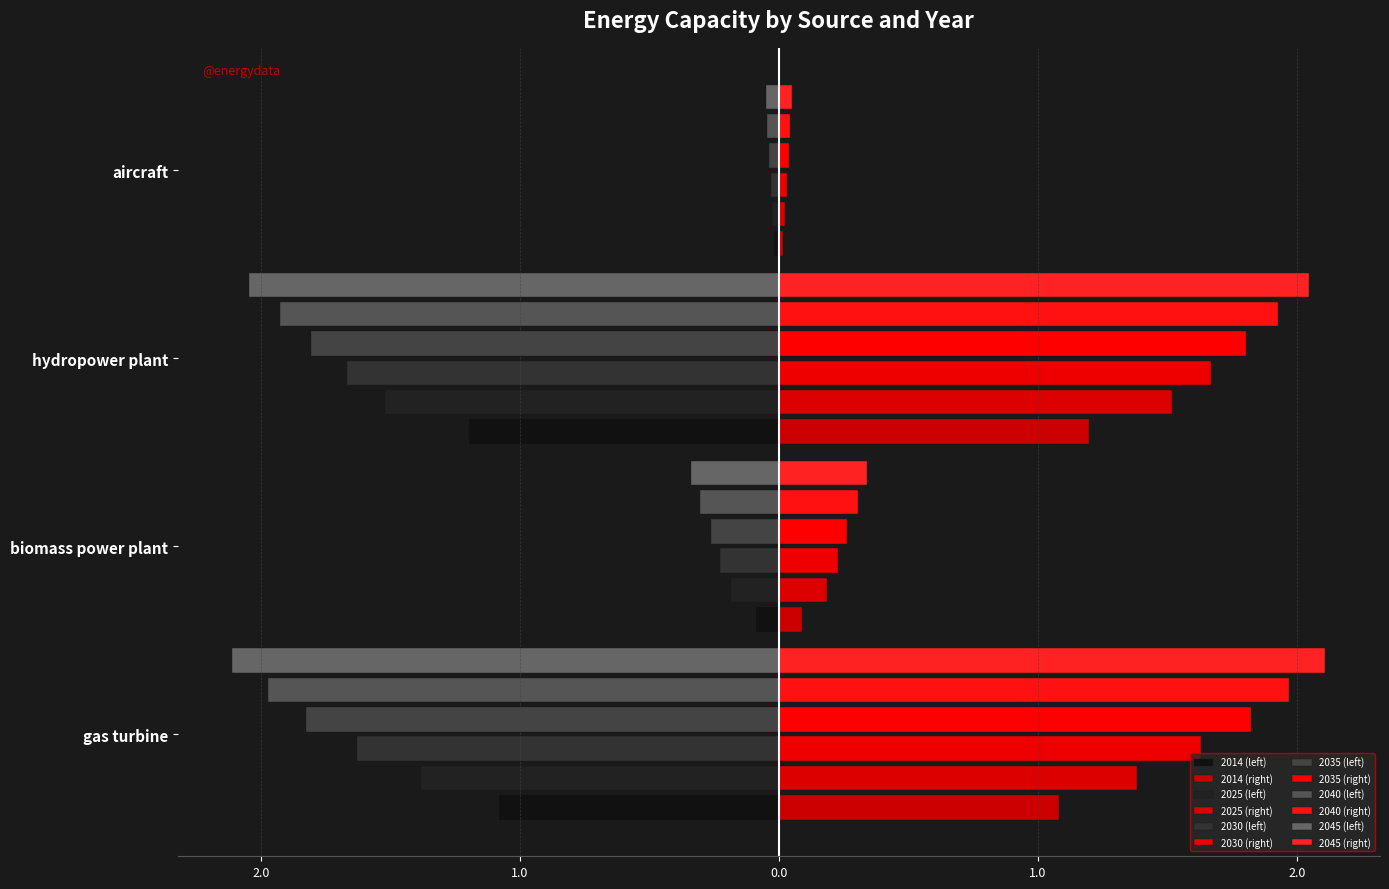

Reading left to right, extract all data points from this chart.

2014: gas turbine=-1.1	biomass power plant=-0.1	hydropower plant=-1.2	aircraft=-0.0
2025: gas turbine=-1.4	biomass power plant=-0.2	hydropower plant=-1.5	aircraft=-0.0
2030: gas turbine=-1.6	biomass power plant=-0.2	hydropower plant=-1.7	aircraft=-0.0
2035: gas turbine=-1.8	biomass power plant=-0.3	hydropower plant=-1.8	aircraft=-0.0
2040: gas turbine=-2.0	biomass power plant=-0.3	hydropower plant=-1.9	aircraft=-0.0
2045: gas turbine=-2.1	biomass power plant=-0.3	hydropower plant=-2.0	aircraft=-0.1